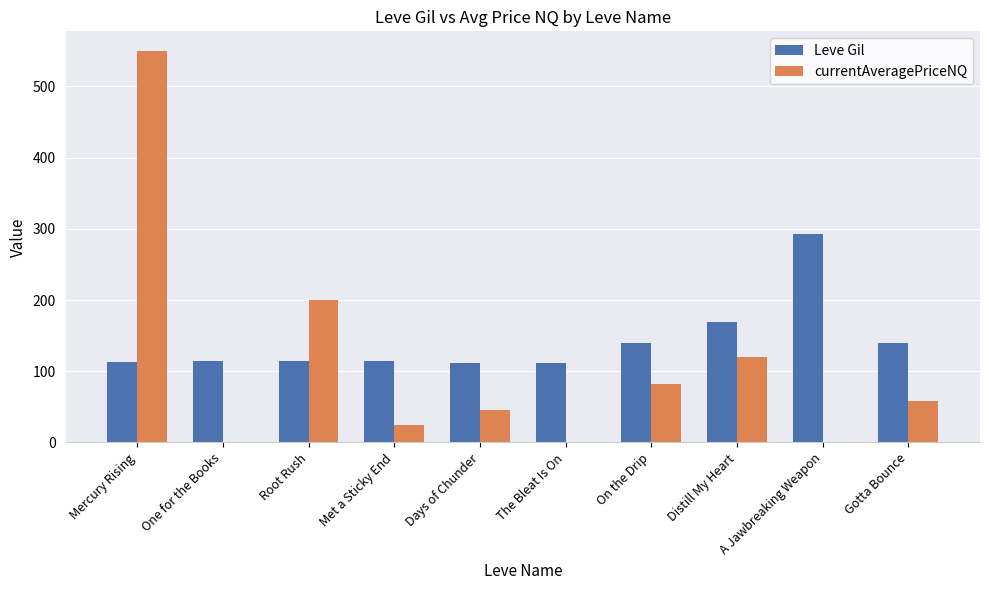

Which series has the largest total across all categories?

Leve Gil